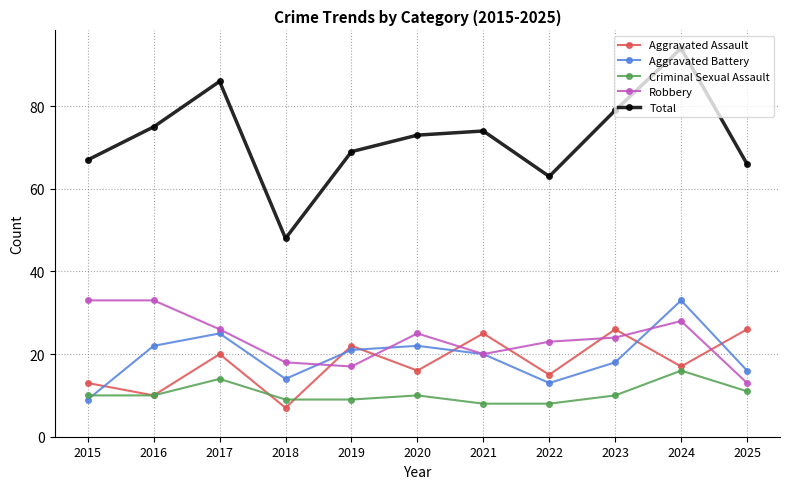

Does the chart display data point markers on the line(s)?

Yes